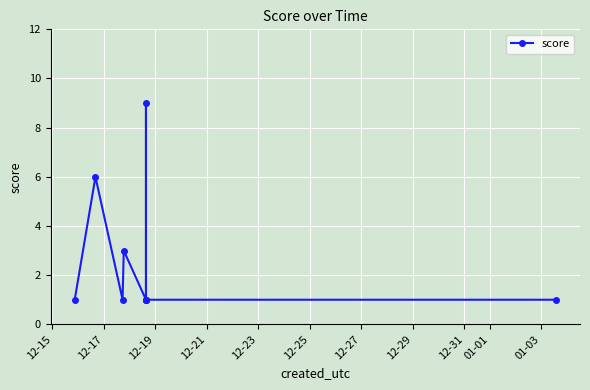

What is the difference between the maximum and minimum values?

8